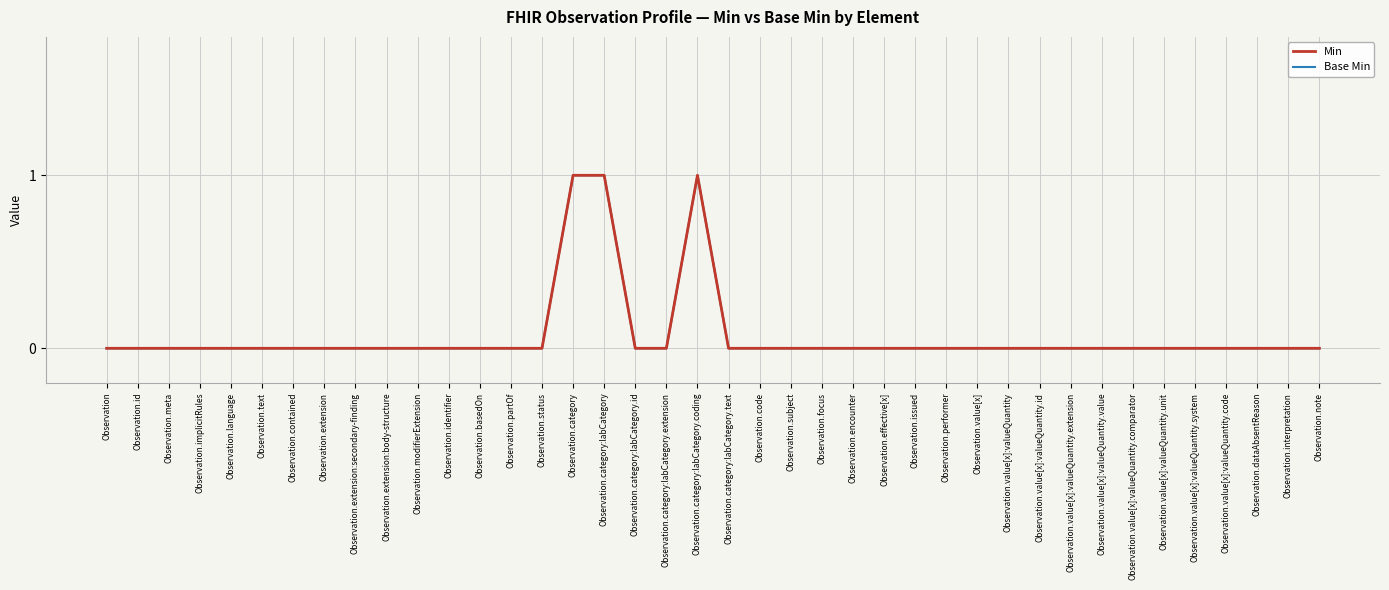

Reading left to right, extract all data points from this chart.

Min: 0	0	0	0	0	0	0	0	0	0	0	0	0	0	0	1	1	0	0	1	0	0	0	0	0	0	0	0	0	0	0	0	0	0	0	0	0	0	0	0
Base Min: 0	0	0	0	0	0	0	0	0	0	0	0	0	0	0	1	1	0	0	1	0	0	0	0	0	0	0	0	0	0	0	0	0	0	0	0	0	0	0	0